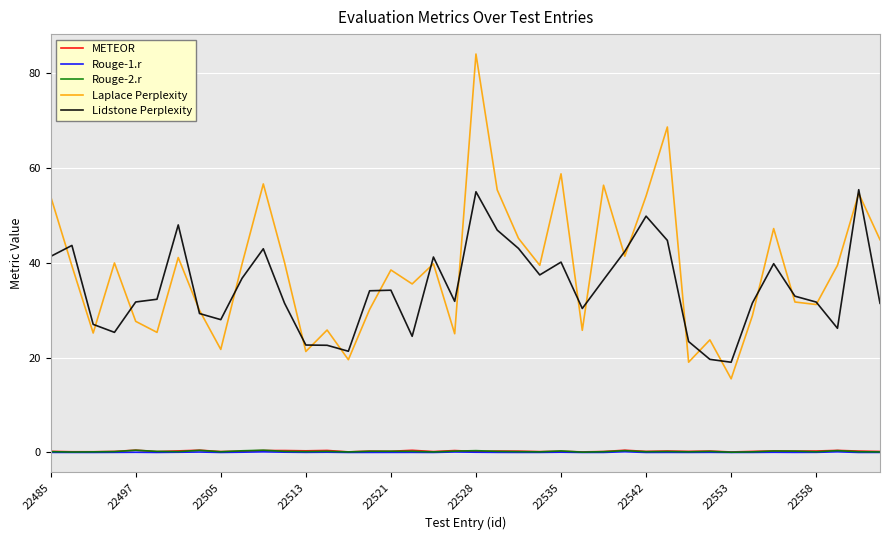

Which series has the widest spread of values?

Laplace Perplexity